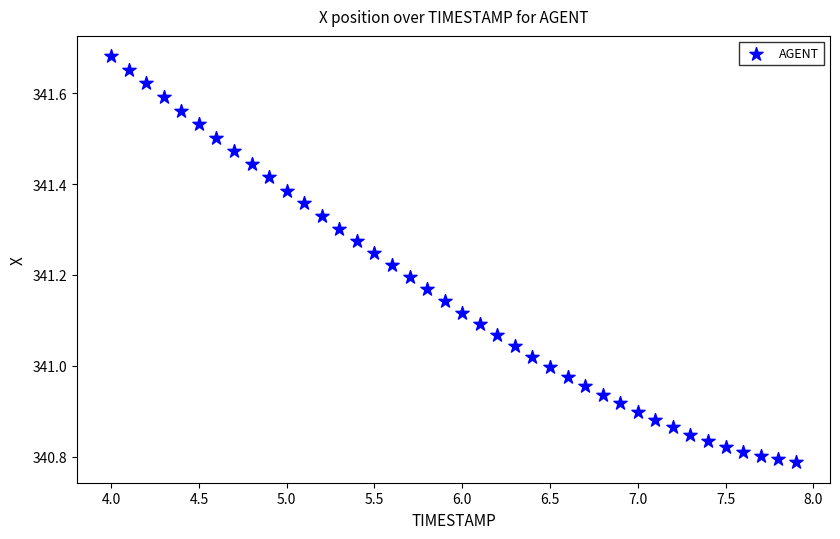

What is the range of Y values (max minus min)?

0.9